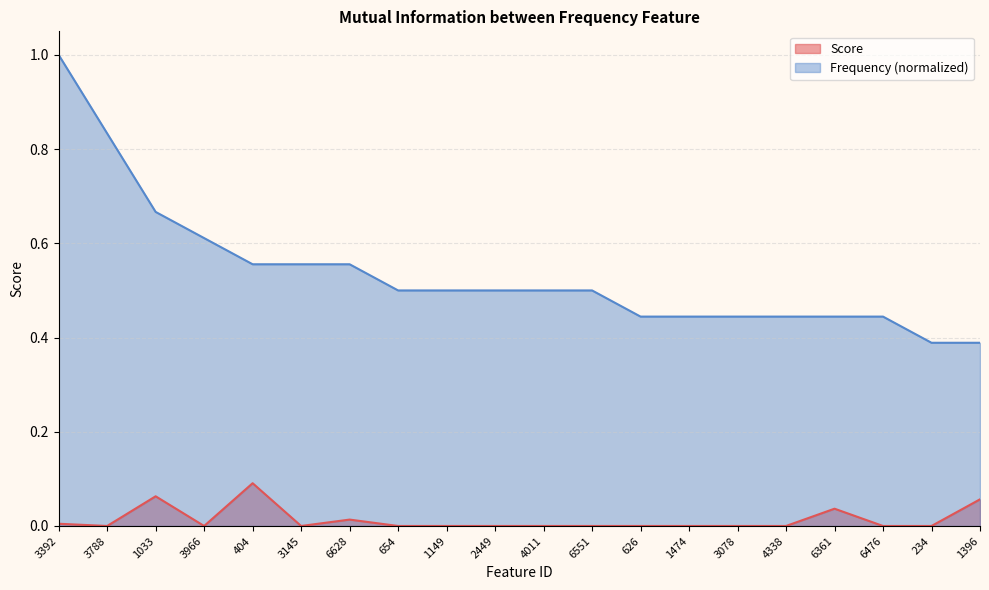

What are all the series names shown in the legend?

Score, Frequency (normalized)